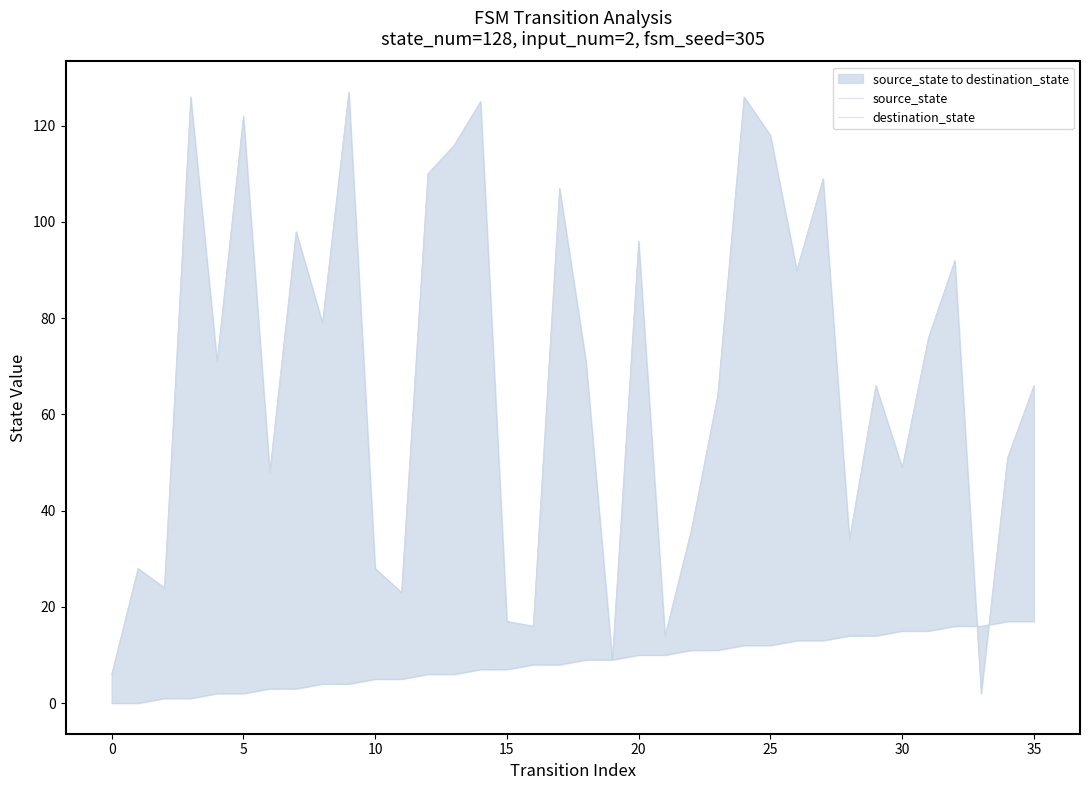

Between which two adjacent categories do source_state and destination_state first intersect?

32 and 33